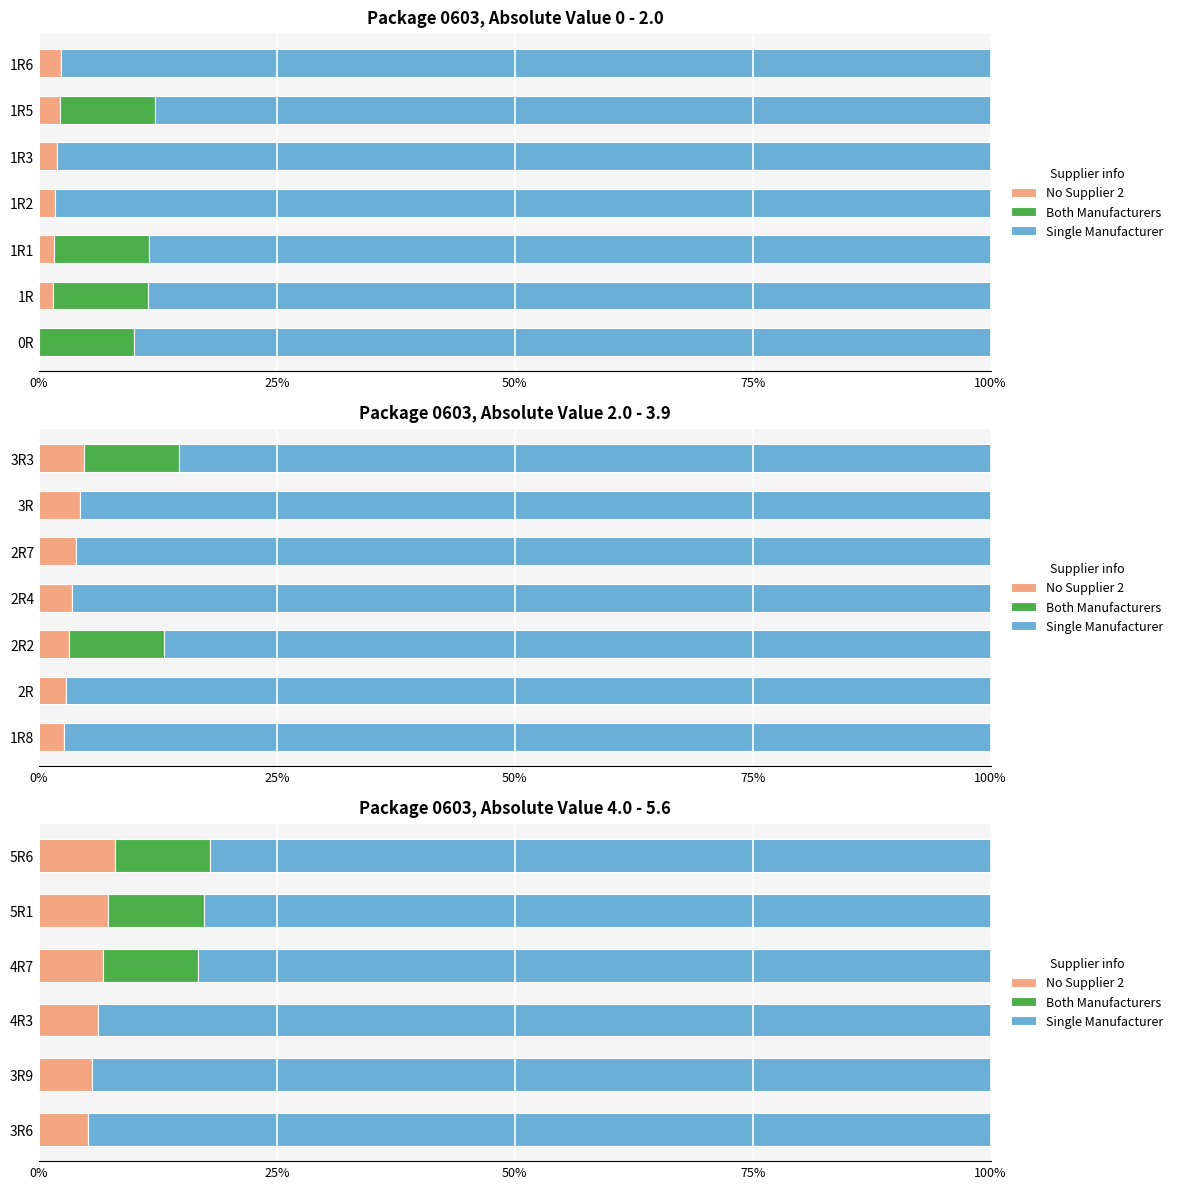

Which has a higher value, 3R6 or 4R7?

4R7